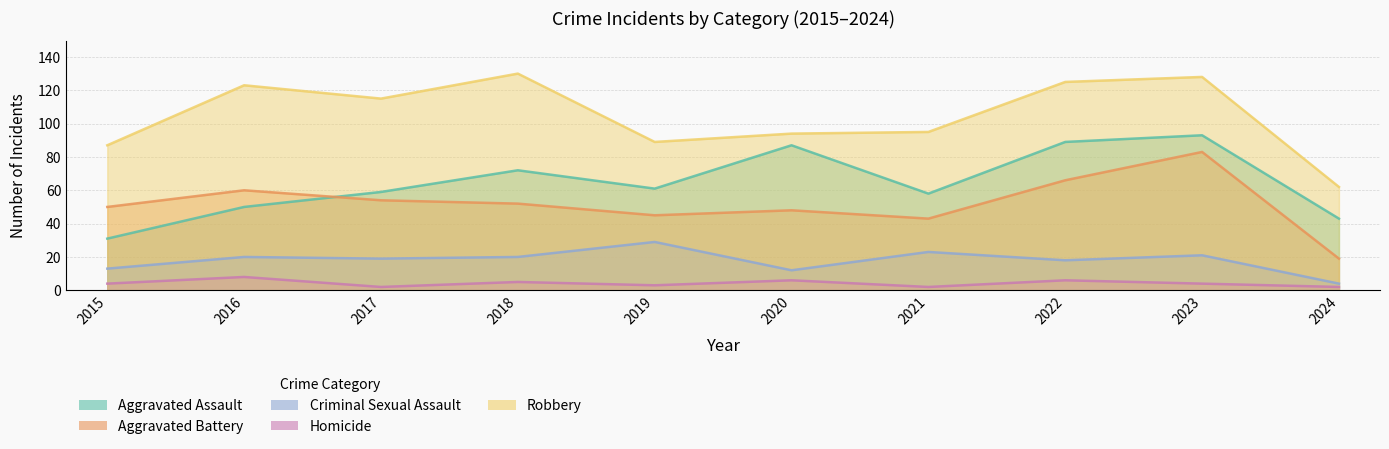

True or false: Criminal Sexual Assault has more than 0 interior local peaks.

True